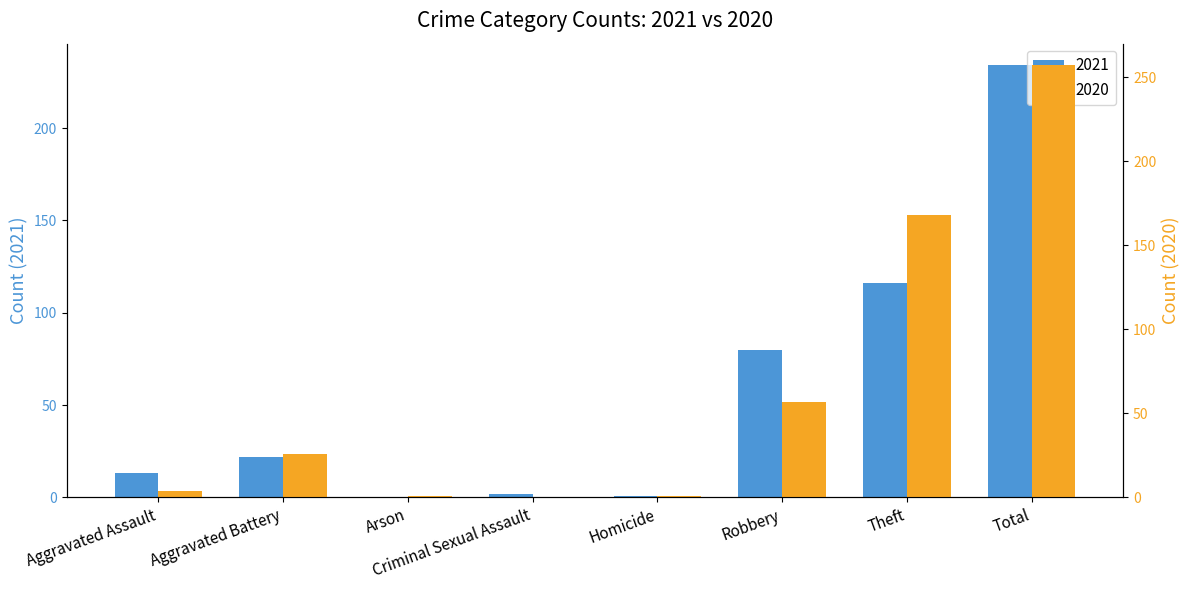

List the series in order of their overall mean, highest first.

2020, 2021